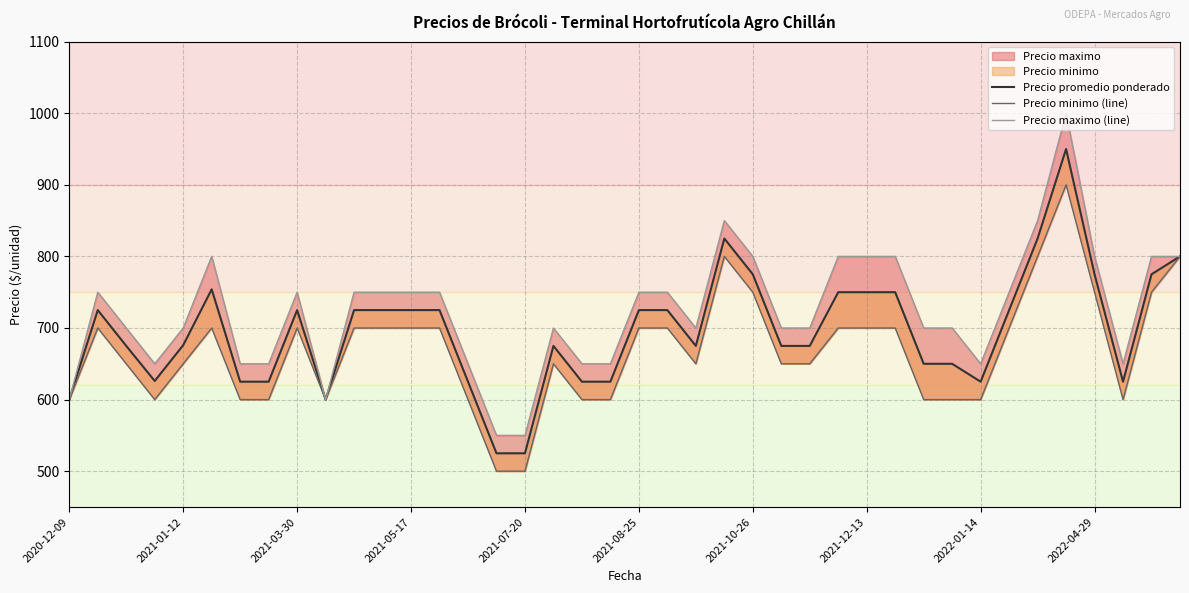

What is the difference between the second highest and minimum values in the Precio maximo (line) series?

300